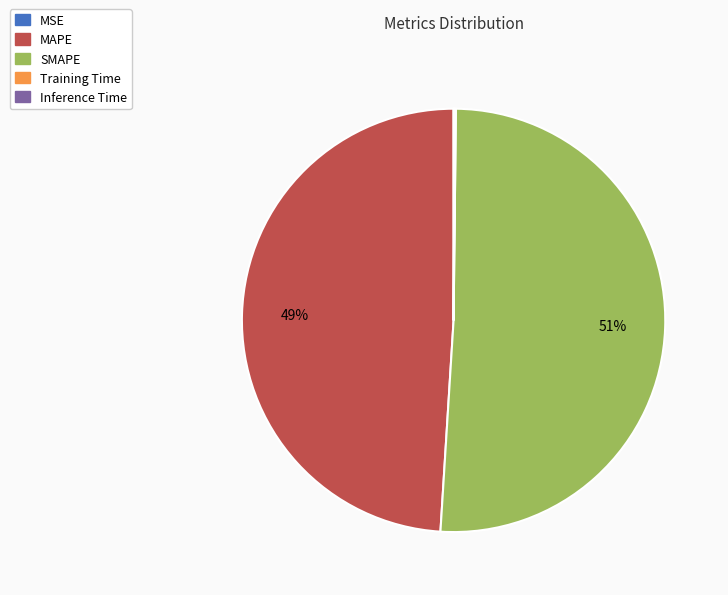

Which category accounts for the majority?

SMAPE